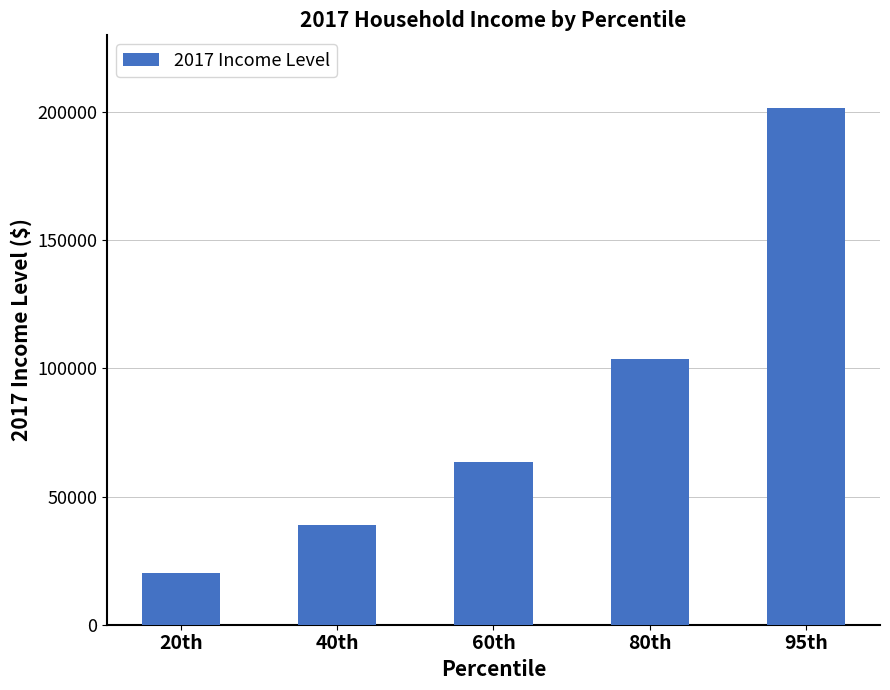

What is the maximum value shown in the chart?

201795